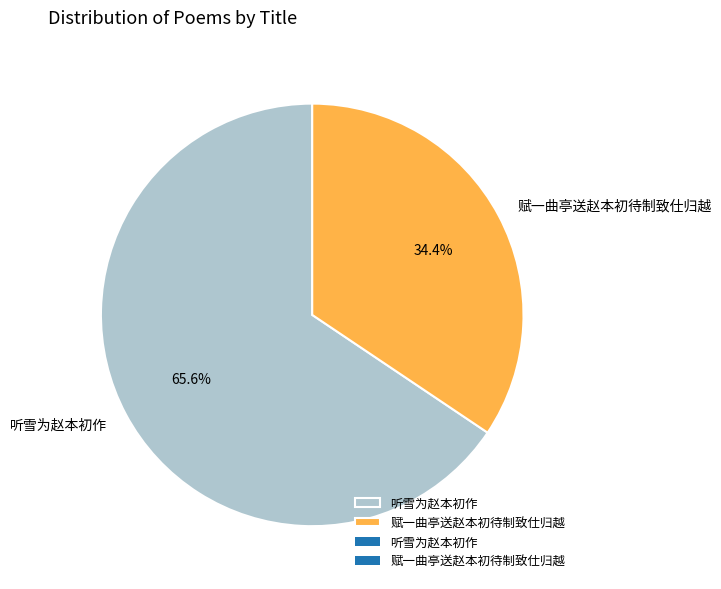

To the nearest percent, what is the difference between the largest and smallest slice percentages?

31%